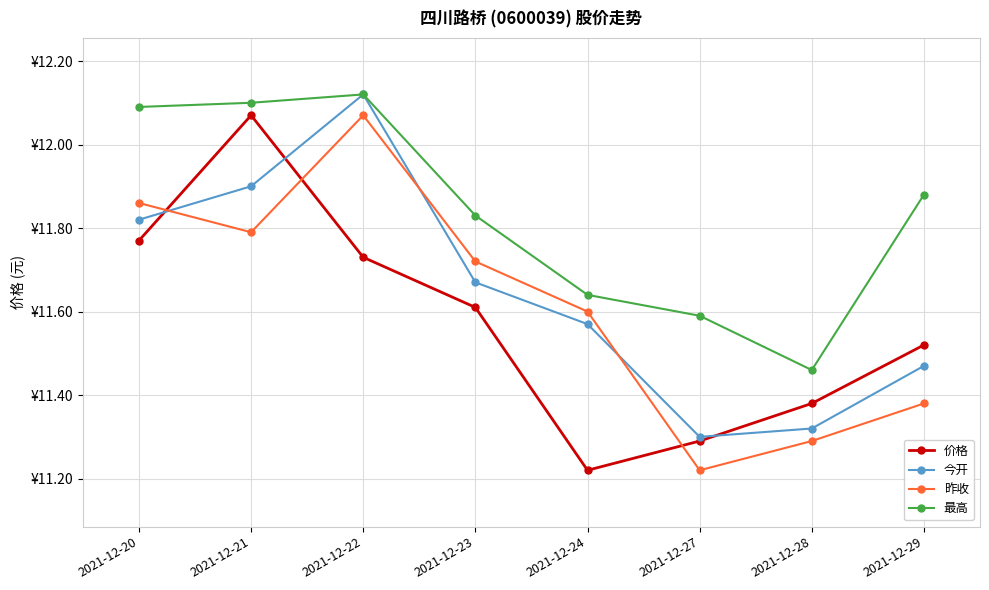

True or false: 昨收 and 今开 cross at least once.

True